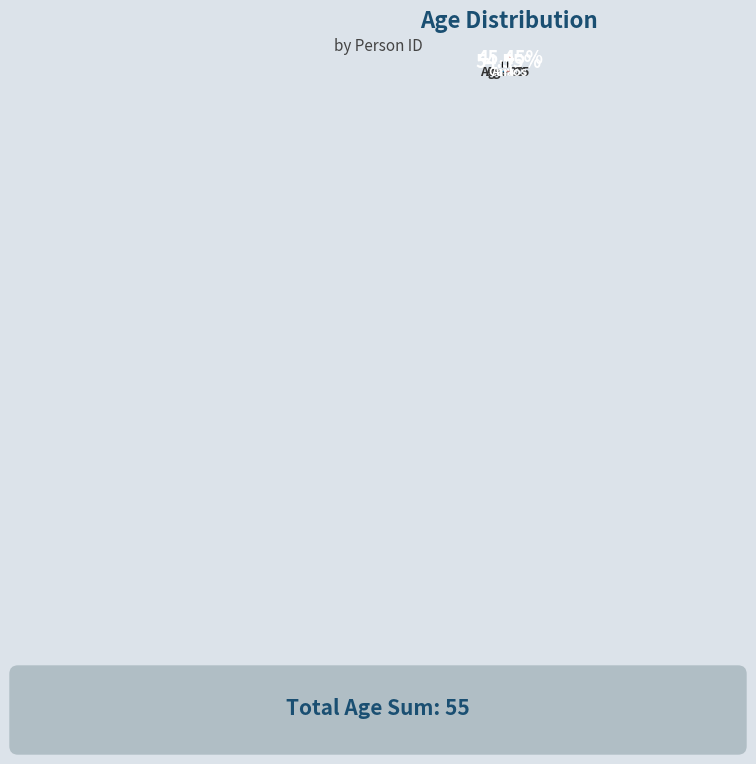

How many segments does this pie chart have?

2